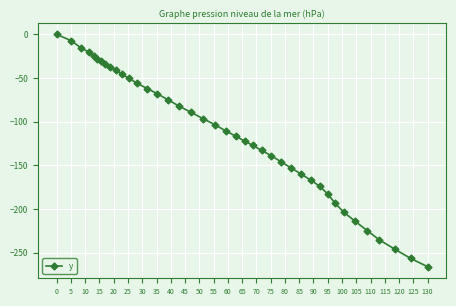

How many lines are shown in the chart?

1